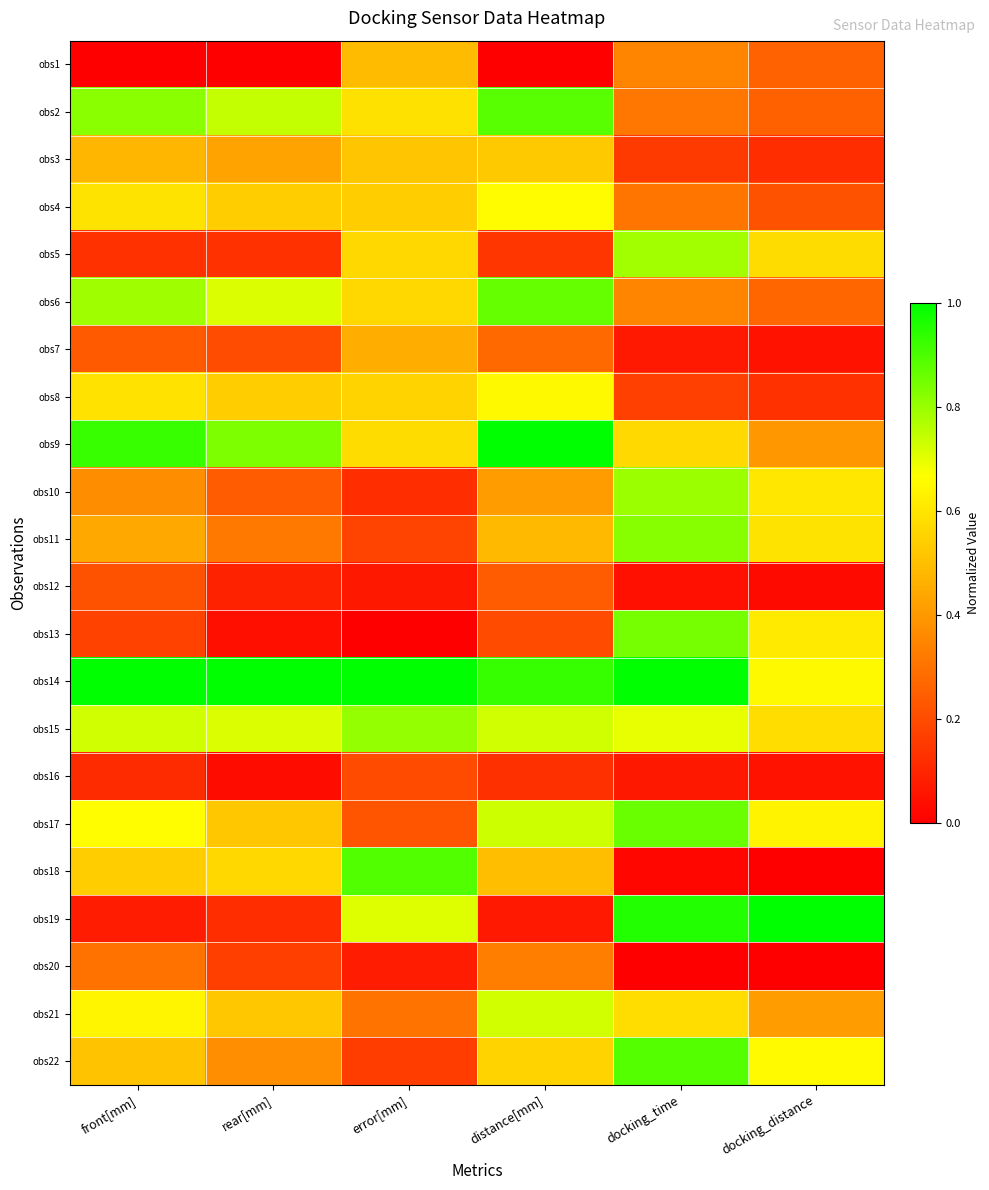

Reading left to right, what are all the values shown in this chart?

obs1: front[mm]=0.0	rear[mm]=0.0	error[mm]=0.5	distance[mm]=0.0	docking_time=0.4	docking_distance=0.3
obs2: front[mm]=0.8	rear[mm]=0.7	error[mm]=0.6	distance[mm]=0.9	docking_time=0.3	docking_distance=0.3
obs3: front[mm]=0.5	rear[mm]=0.4	error[mm]=0.5	distance[mm]=0.5	docking_time=0.2	docking_distance=0.1
obs4: front[mm]=0.6	rear[mm]=0.5	error[mm]=0.5	distance[mm]=0.7	docking_time=0.3	docking_distance=0.2
obs5: front[mm]=0.1	rear[mm]=0.1	error[mm]=0.6	distance[mm]=0.1	docking_time=0.8	docking_distance=0.6
obs6: front[mm]=0.8	rear[mm]=0.7	error[mm]=0.6	distance[mm]=0.9	docking_time=0.3	docking_distance=0.3
obs7: front[mm]=0.2	rear[mm]=0.2	error[mm]=0.5	distance[mm]=0.3	docking_time=0.1	docking_distance=0.1
obs8: front[mm]=0.6	rear[mm]=0.5	error[mm]=0.6	distance[mm]=0.6	docking_time=0.2	docking_distance=0.1
obs9: front[mm]=0.9	rear[mm]=0.8	error[mm]=0.6	distance[mm]=1.0	docking_time=0.6	docking_distance=0.4
obs10: front[mm]=0.4	rear[mm]=0.2	error[mm]=0.1	distance[mm]=0.4	docking_time=0.8	docking_distance=0.6
obs11: front[mm]=0.4	rear[mm]=0.3	error[mm]=0.2	distance[mm]=0.5	docking_time=0.8	docking_distance=0.6
obs12: front[mm]=0.2	rear[mm]=0.1	error[mm]=0.1	distance[mm]=0.2	docking_time=0.0	docking_distance=0.0
obs13: front[mm]=0.2	rear[mm]=0.0	error[mm]=0.0	distance[mm]=0.2	docking_time=0.8	docking_distance=0.6
obs14: front[mm]=1.0	rear[mm]=1.0	error[mm]=1.0	distance[mm]=0.9	docking_time=1.0	docking_distance=0.7
obs15: front[mm]=0.7	rear[mm]=0.7	error[mm]=0.8	distance[mm]=0.7	docking_time=0.7	docking_distance=0.6
obs16: front[mm]=0.1	rear[mm]=0.0	error[mm]=0.2	distance[mm]=0.1	docking_time=0.1	docking_distance=0.1
obs17: front[mm]=0.7	rear[mm]=0.5	error[mm]=0.2	distance[mm]=0.7	docking_time=0.9	docking_distance=0.6
obs18: front[mm]=0.5	rear[mm]=0.6	error[mm]=0.9	distance[mm]=0.5	docking_time=0.0	docking_distance=0.0
obs19: front[mm]=0.1	rear[mm]=0.1	error[mm]=0.7	distance[mm]=0.1	docking_time=1.0	docking_distance=1.0
obs20: front[mm]=0.3	rear[mm]=0.2	error[mm]=0.1	distance[mm]=0.3	docking_time=0.0	docking_distance=0.0
obs21: front[mm]=0.6	rear[mm]=0.5	error[mm]=0.3	distance[mm]=0.7	docking_time=0.6	docking_distance=0.4
obs22: front[mm]=0.5	rear[mm]=0.4	error[mm]=0.2	distance[mm]=0.6	docking_time=0.9	docking_distance=0.7